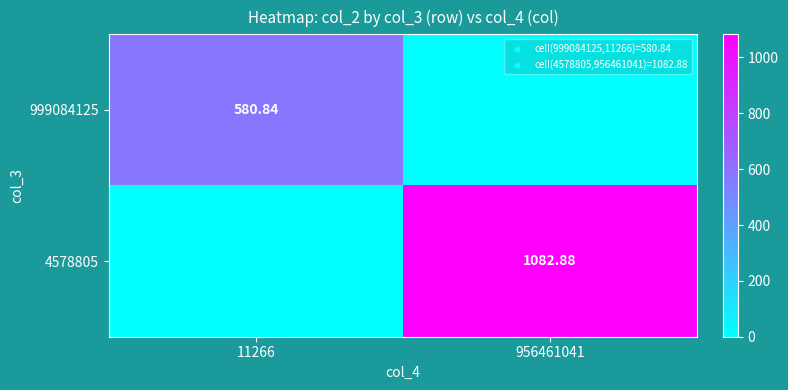

Where does the 999084125 series first go above 580?

11266